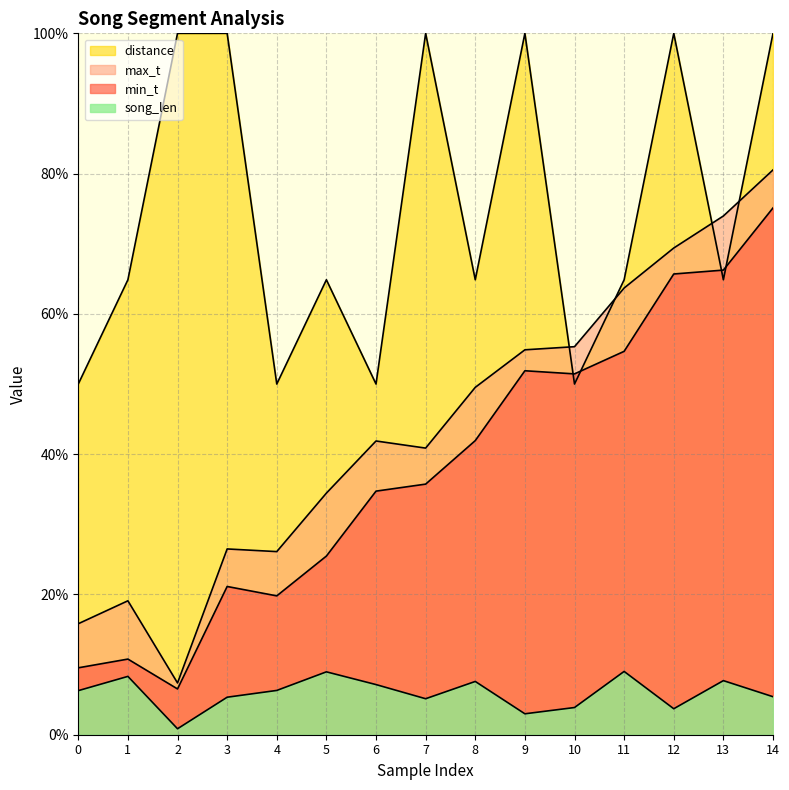

At 12, list the series in order from largest to smallest.

distance, max_t, min_t, song_len